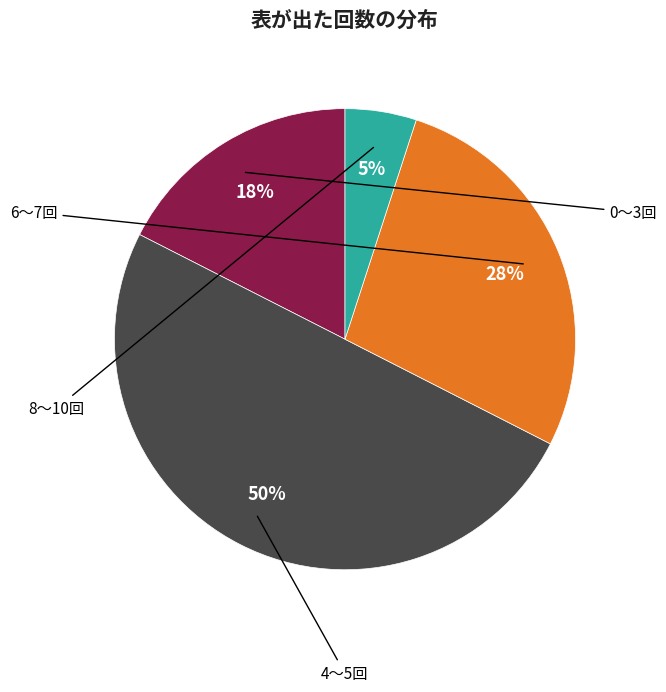

To the nearest percent, what is the average slice percentage?

25%